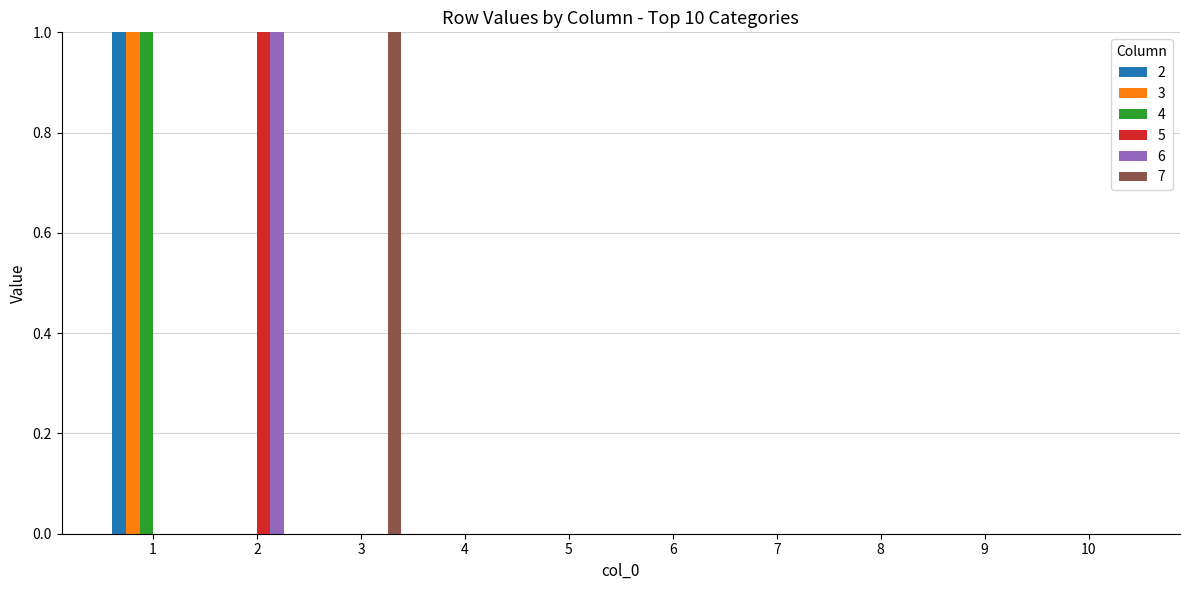

What are all the series names shown in the legend?

2, 3, 4, 5, 6, 7